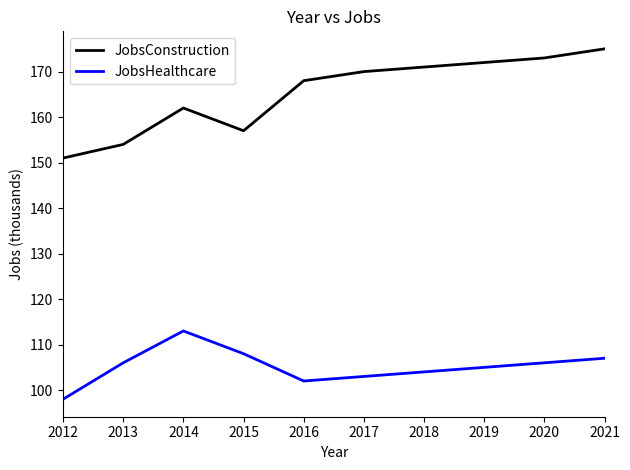

What is the difference between the maximum and minimum values in the JobsConstruction series?

24